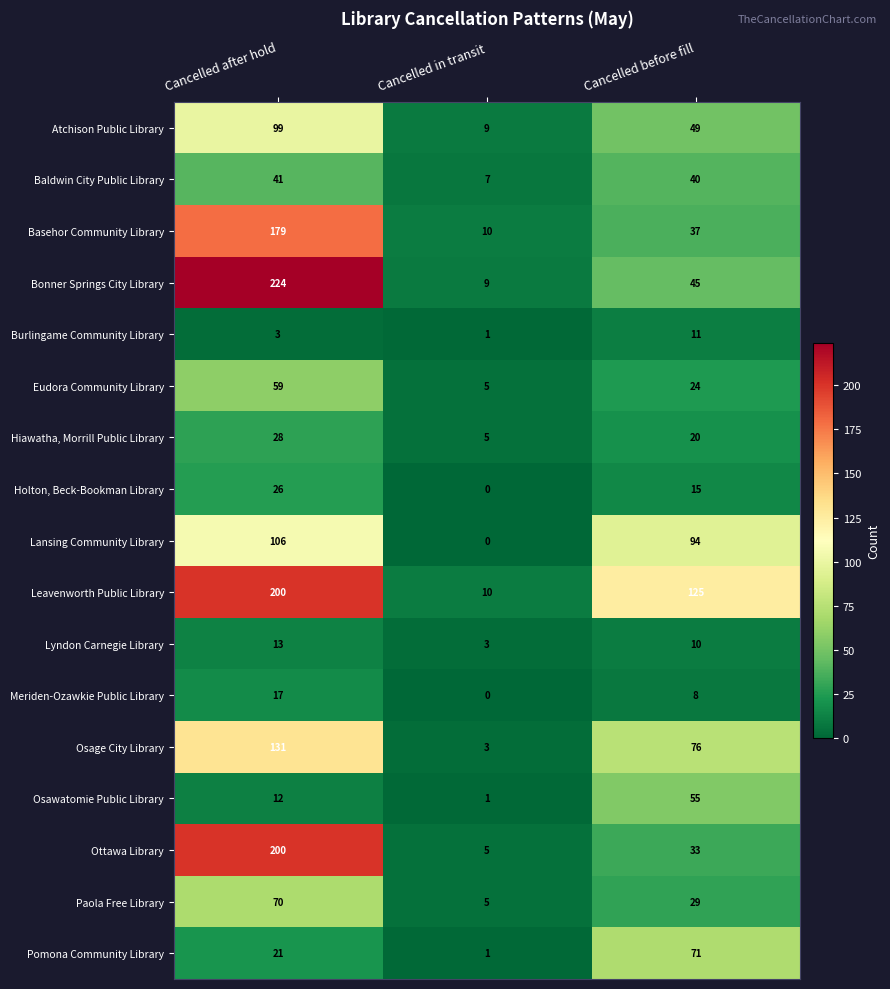

What is the difference between the Lyndon Carnegie Library values at Cancelled in transit and Cancelled before fill?

7